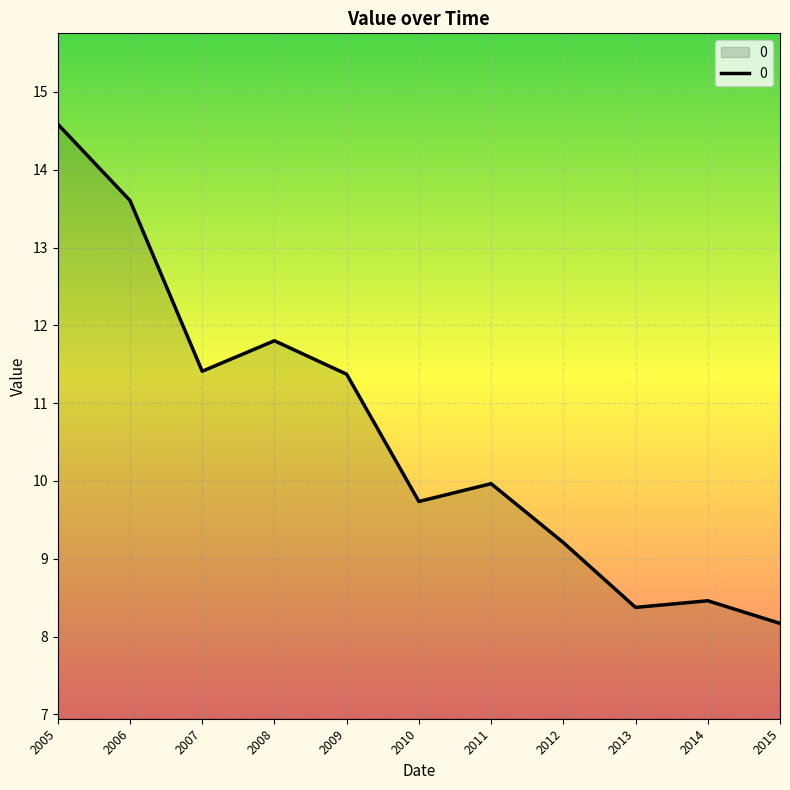

Is it true that the value at 2015 is 4.5?

False